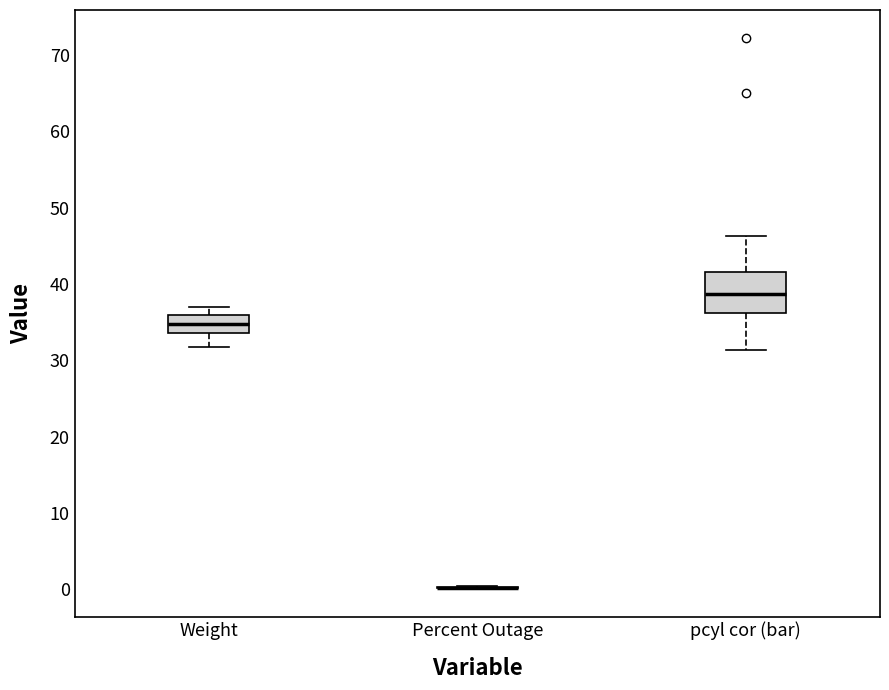

Comparing the boxes themselves (not the whiskers), which one is the tallest?

pcyl cor (bar)